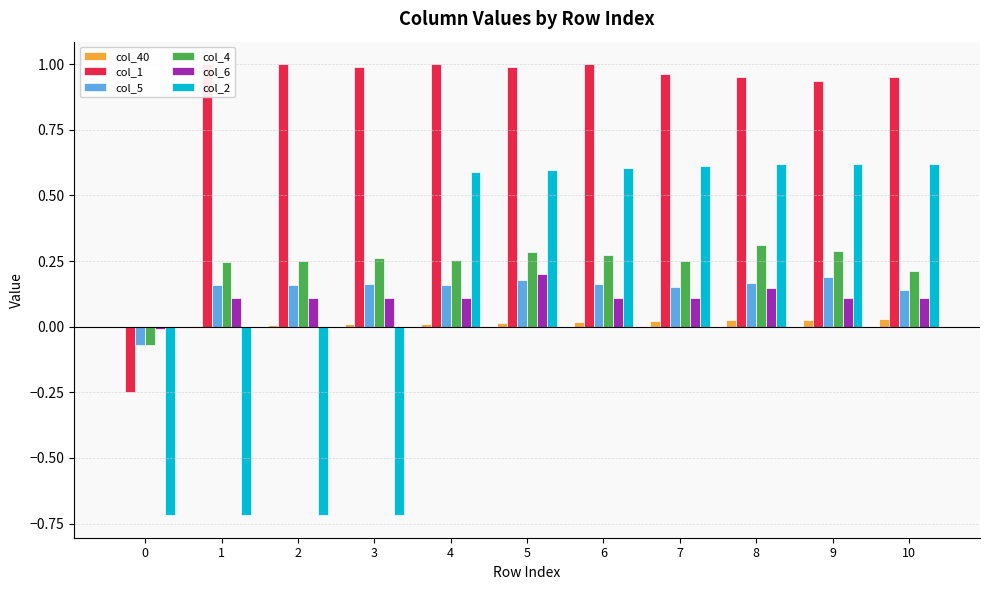

What is the sum of all col_6 values?

1.2